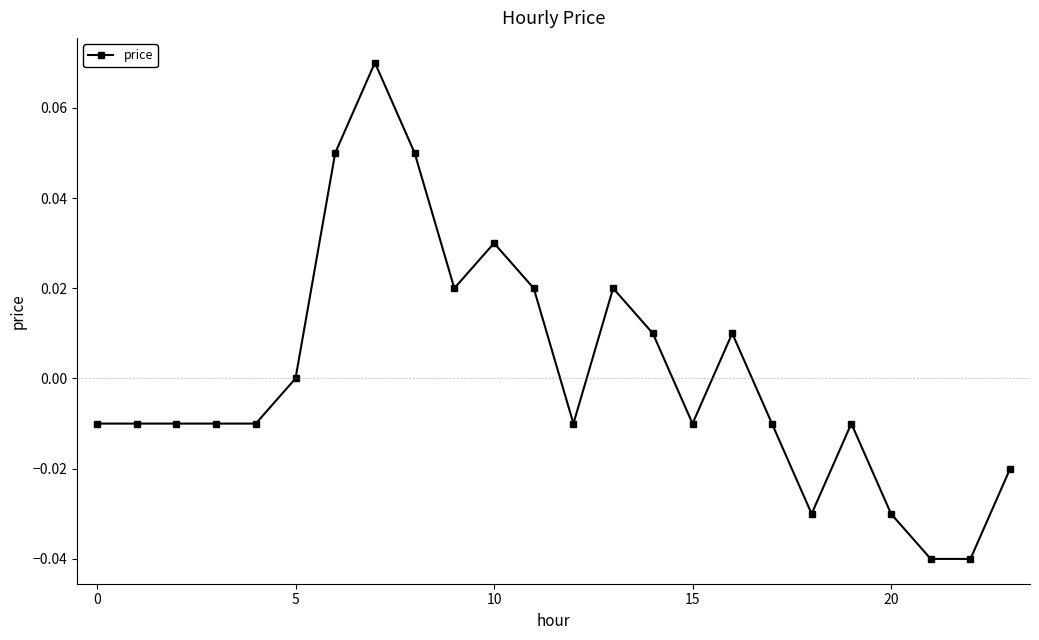

True or false: the data has more than 2 interior local peaks.

True